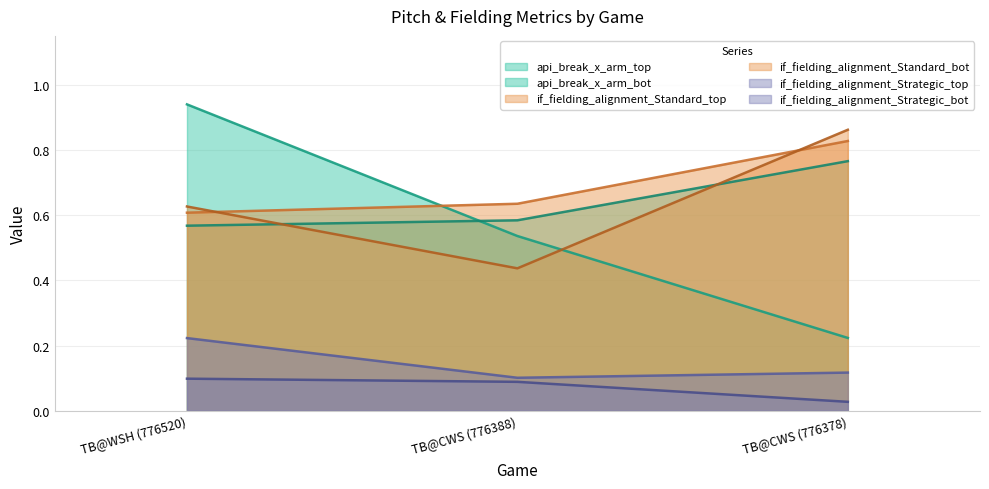

At how many categories does at least one series exceed 0?

3